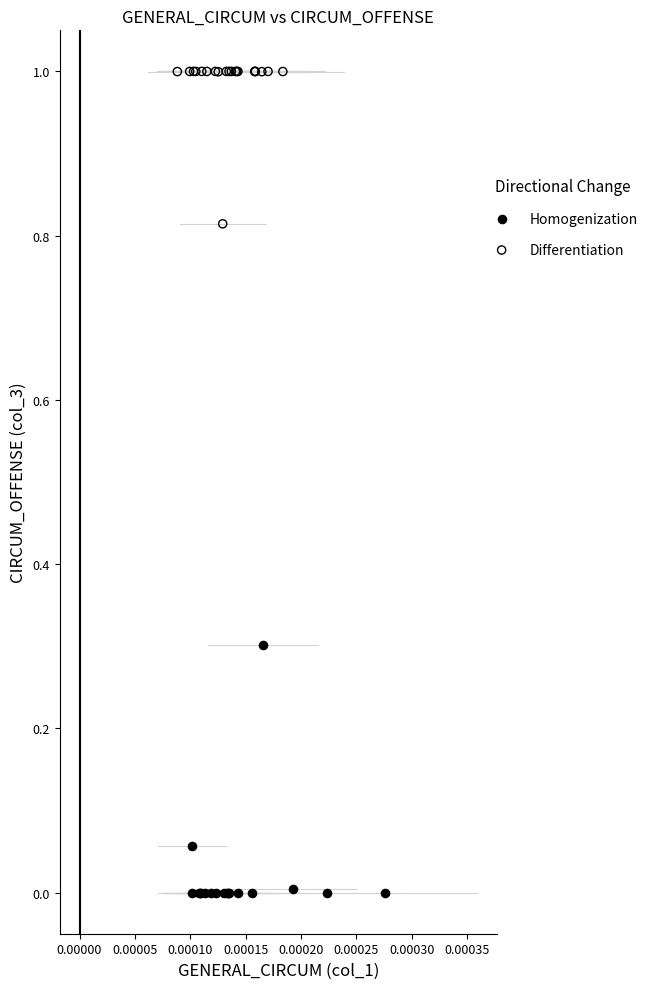

Which series reaches the minimum Y coordinate?

Homogenization